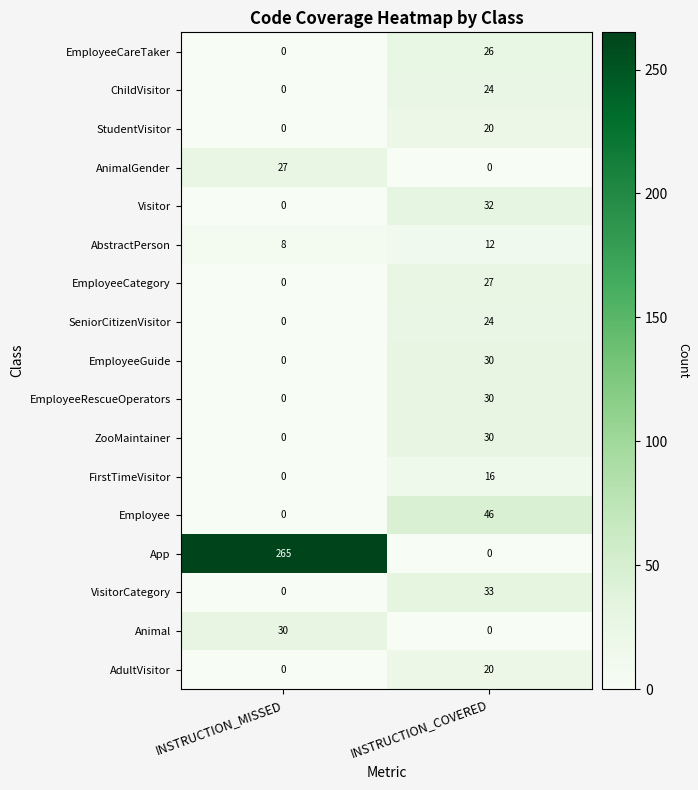

Where is EmployeeRescueOperators nearest to the value 15?

INSTRUCTION_MISSED